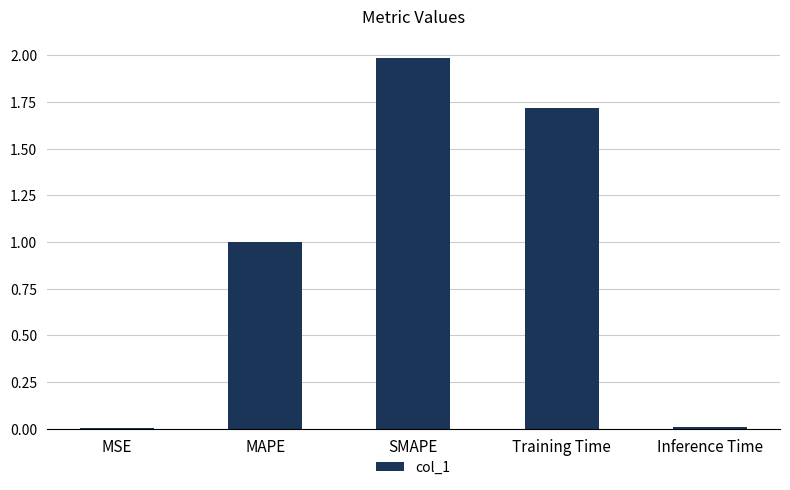

What is the sum of the values at SMAPE and MAPE?

3.0